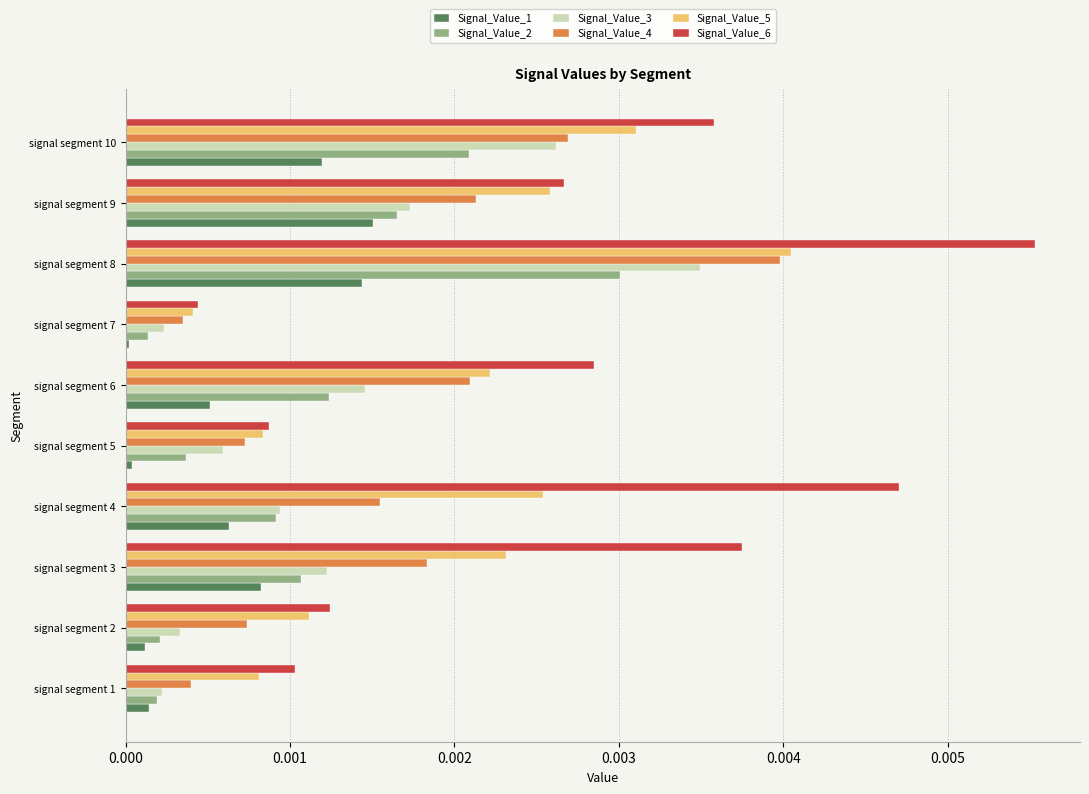

List the labels in order of Signal_Value_6 value, largest first.

signal segment 8, signal segment 4, signal segment 3, signal segment 10, signal segment 6, signal segment 9, signal segment 2, signal segment 1, signal segment 5, signal segment 7